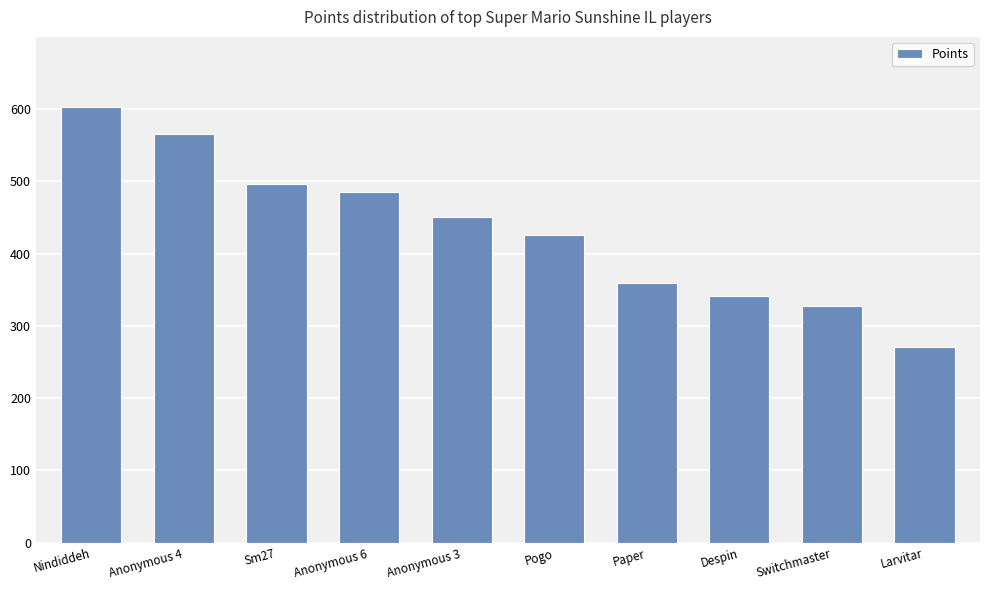

How many bars are there in total?

10